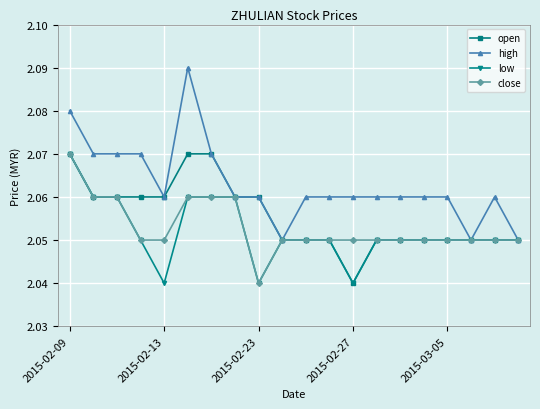

Count the high values in the range 2 to 3.

20